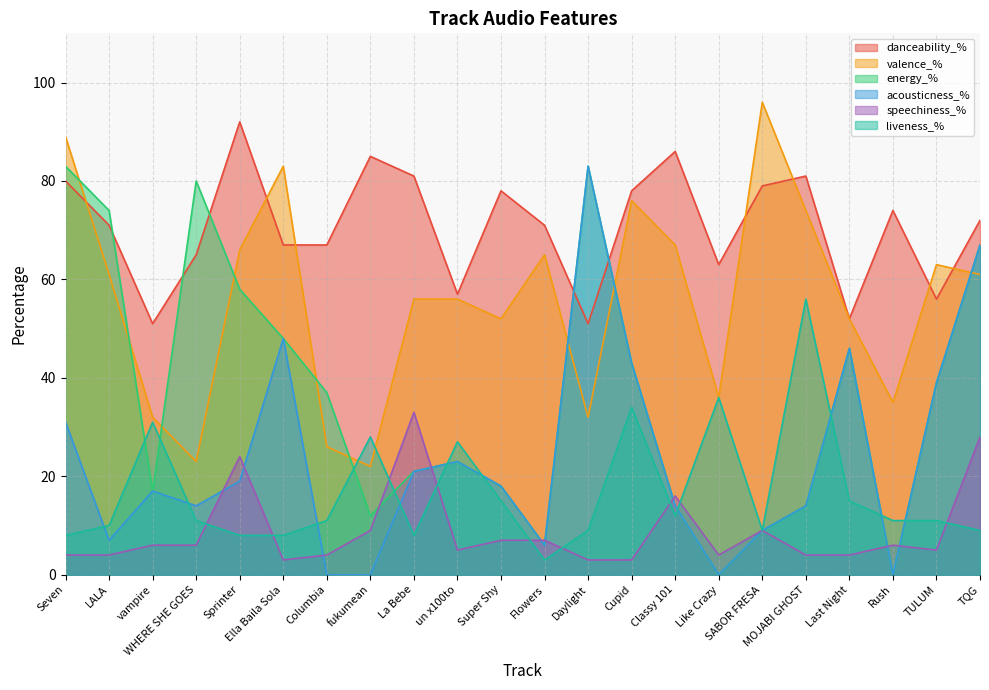

Which category has the lowest value in the liveness_% series?

Flowers